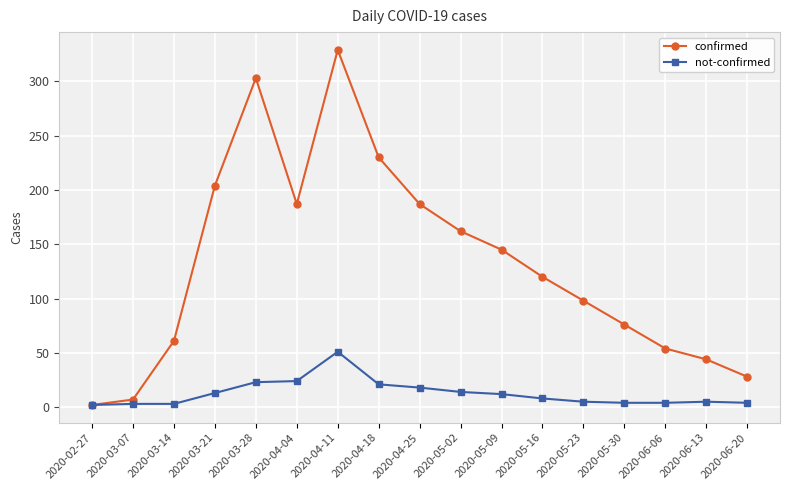

What is the total value across all series at 2020-04-11?

380